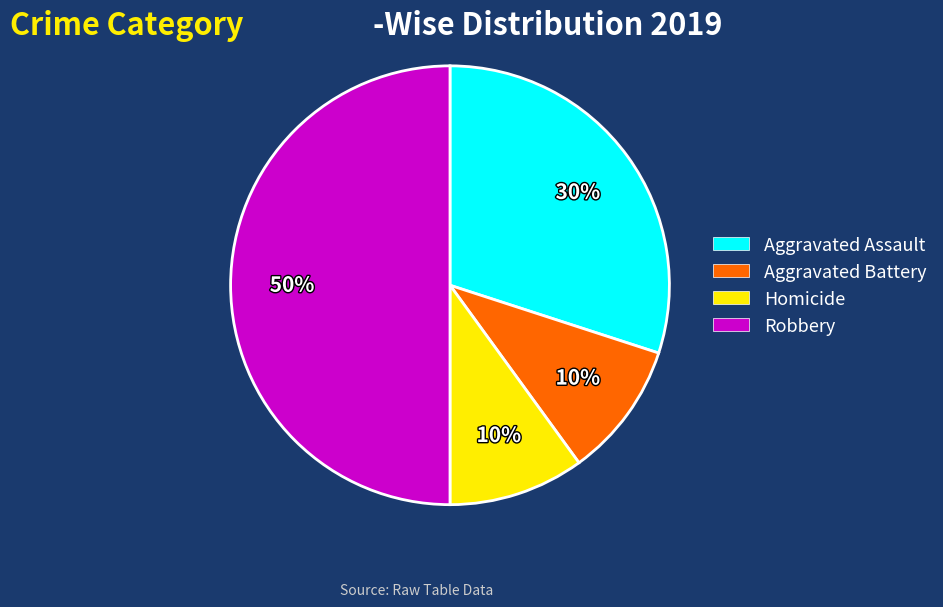

Which category has the biggest portion of the pie?

Robbery